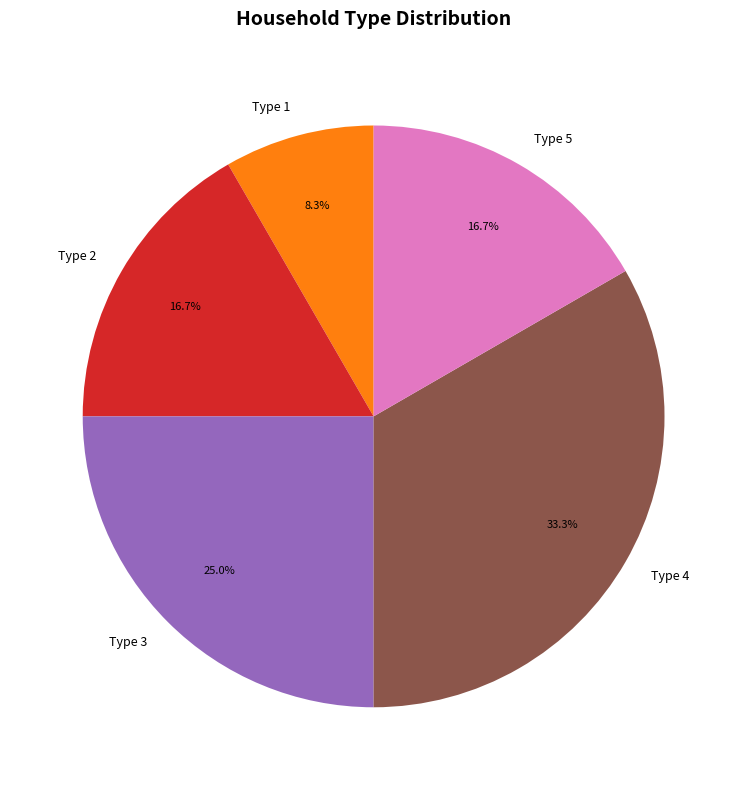

What percentage is the Type 5 slice, to the nearest percent?

17%